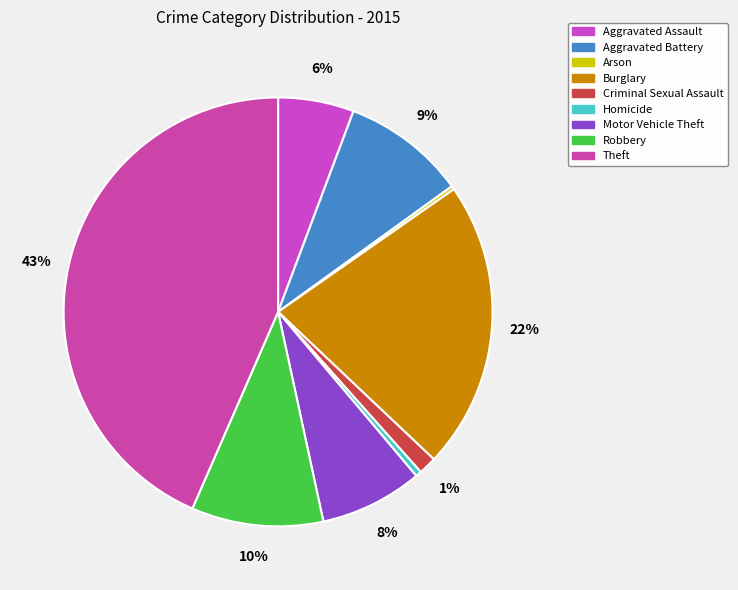

Which slice is the smallest?

Arson